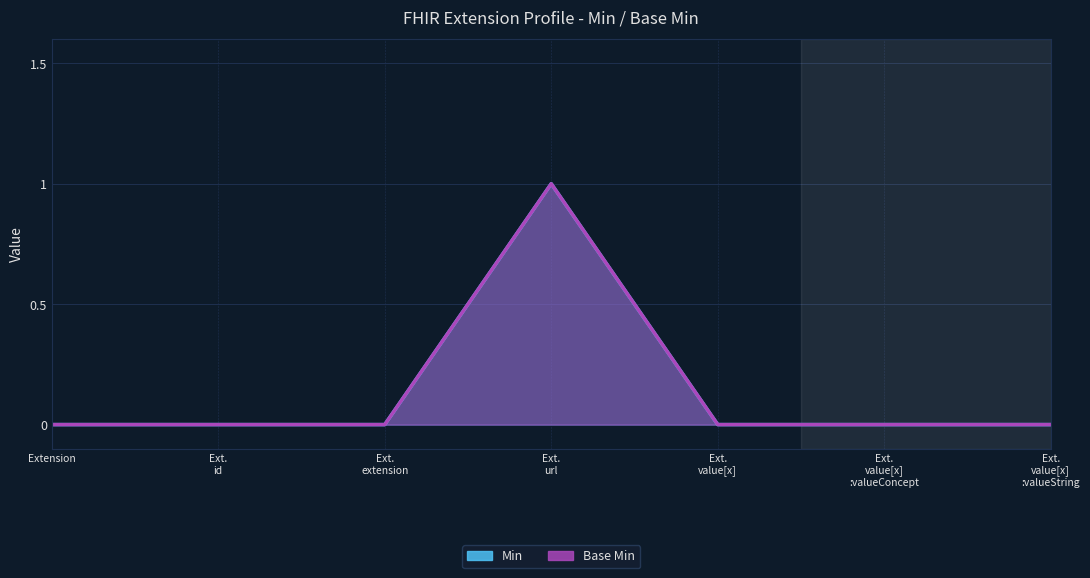

How many lines are shown in the chart?

2